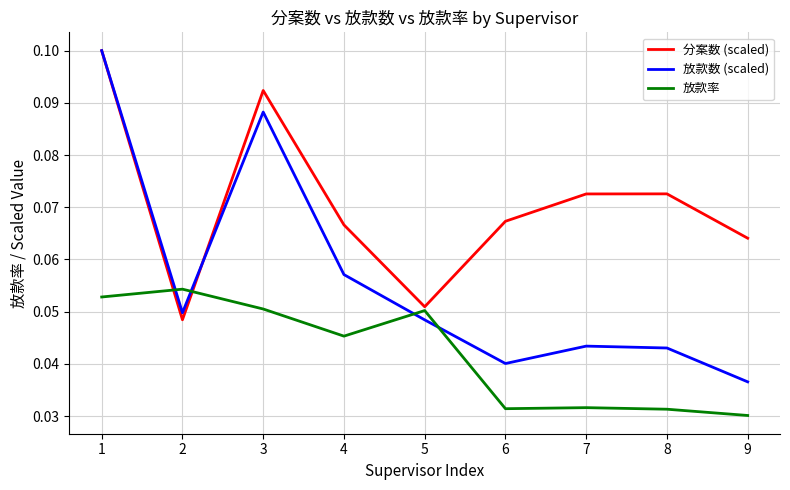

Which category has the lowest value across all series?

9